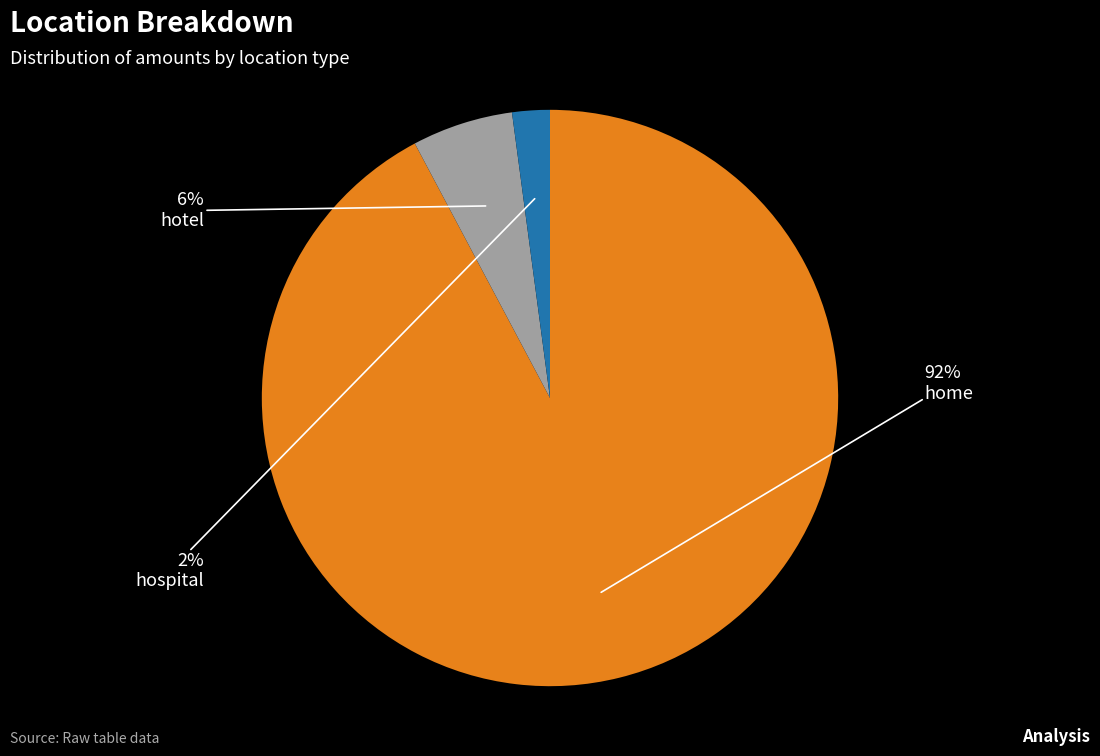

To the nearest percent, what is the average slice percentage?

33%